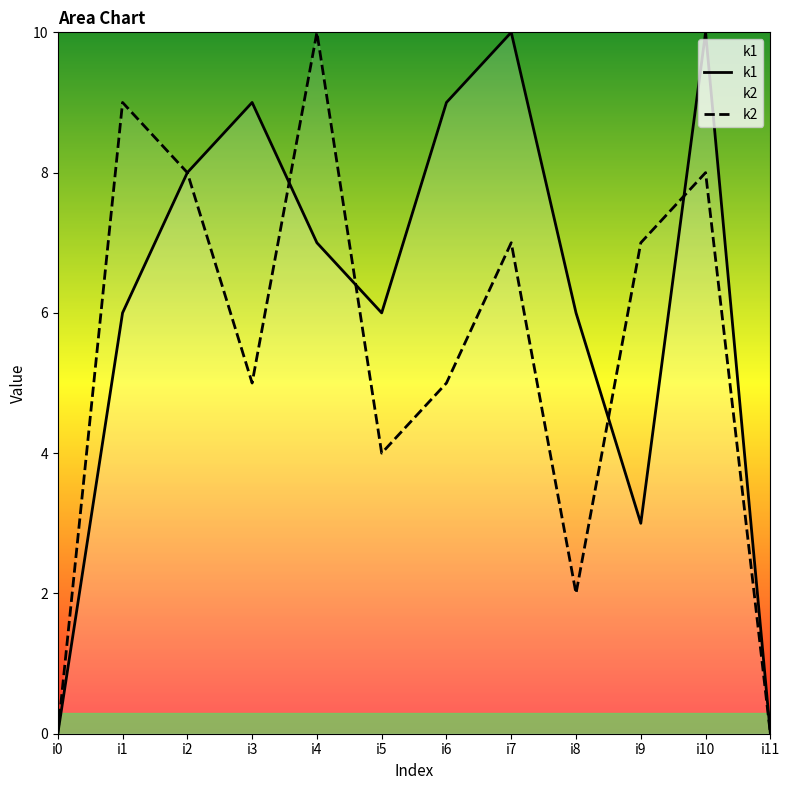

In k1, how many points are higher than both neighbors (excluding endpoints)?

3